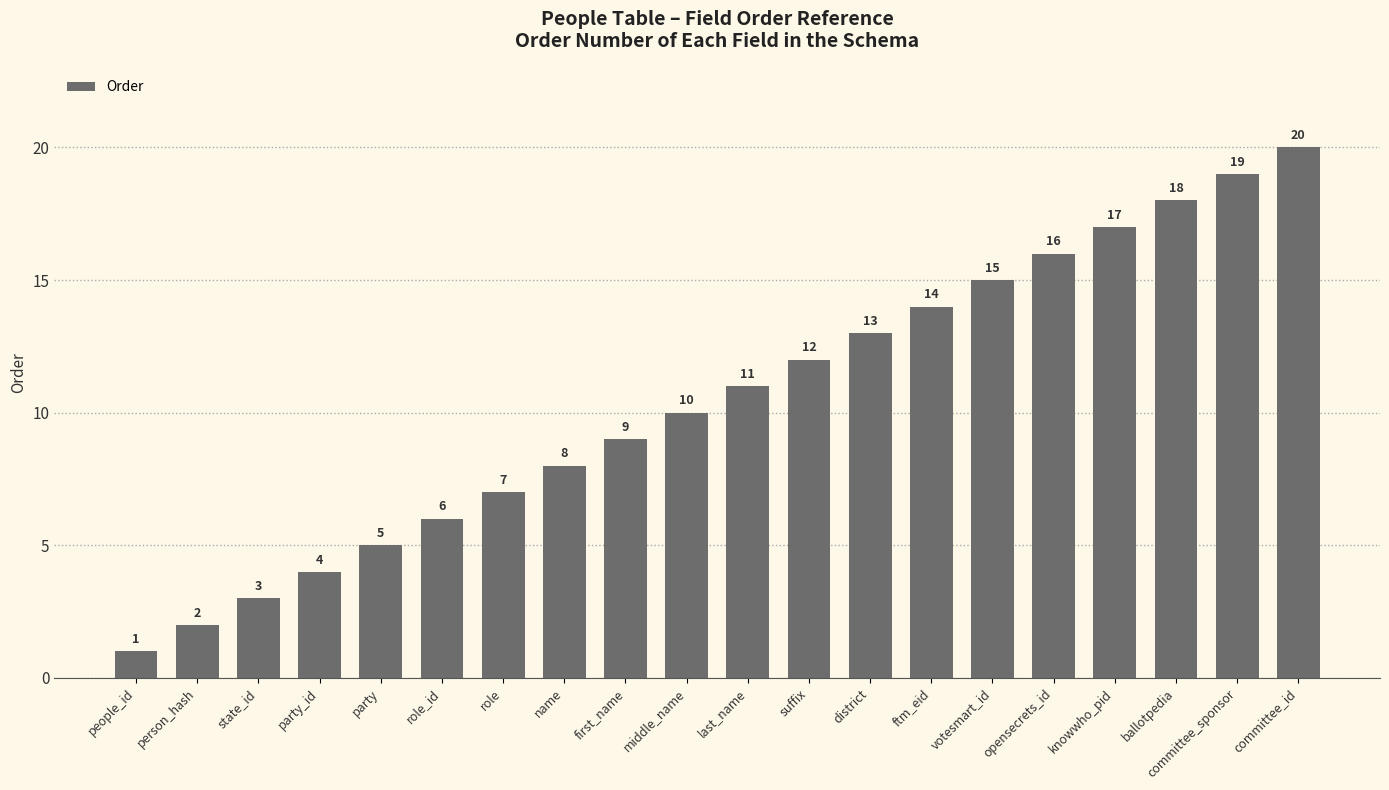

Is it true that the value at party_id is 1?

False